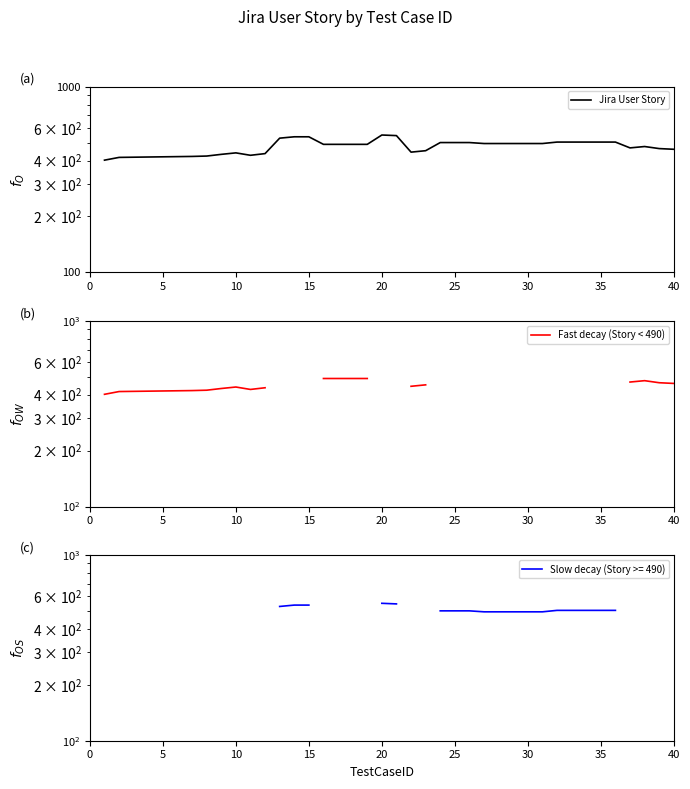

Does the chart display data point markers on the line(s)?

No